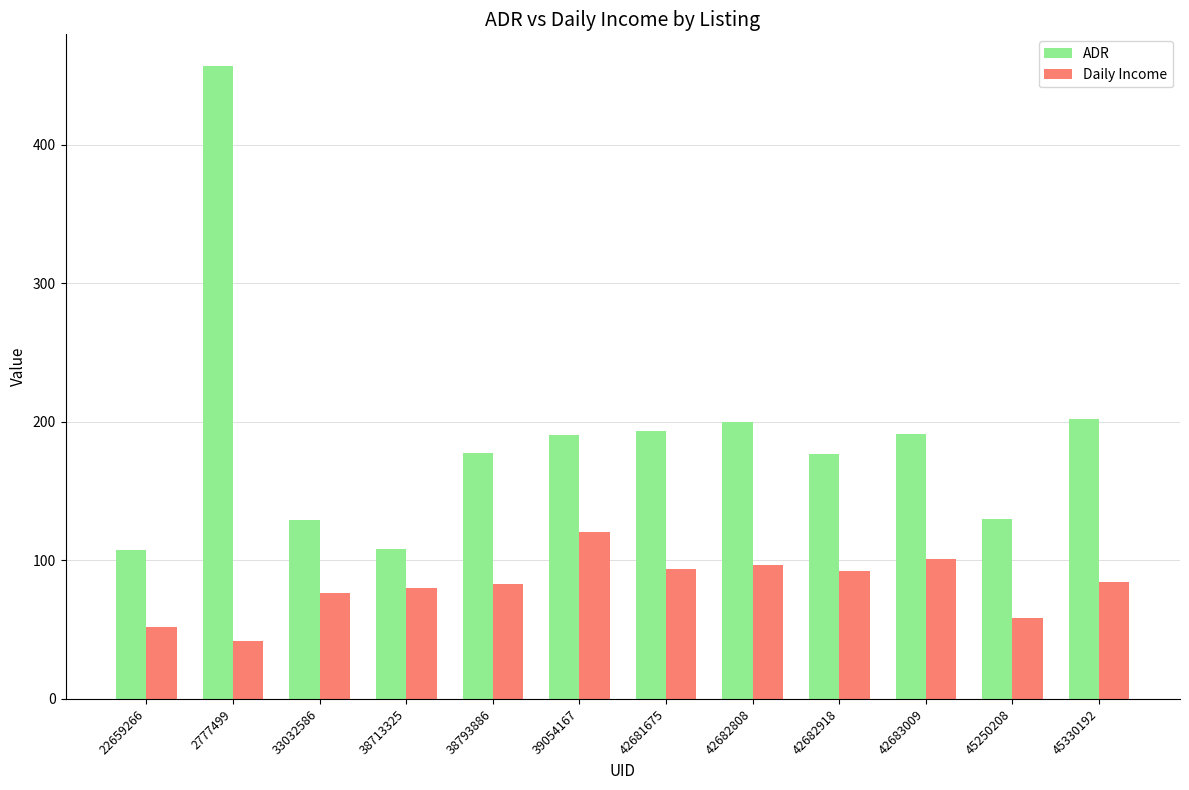

Is the value of Daily Income at 33032586 greater than the value of ADR at 45330192?

No